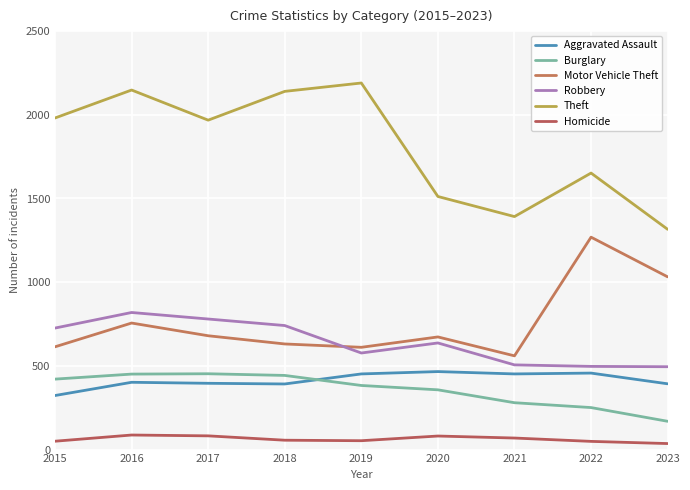

Does the chart display data point markers on the line(s)?

No